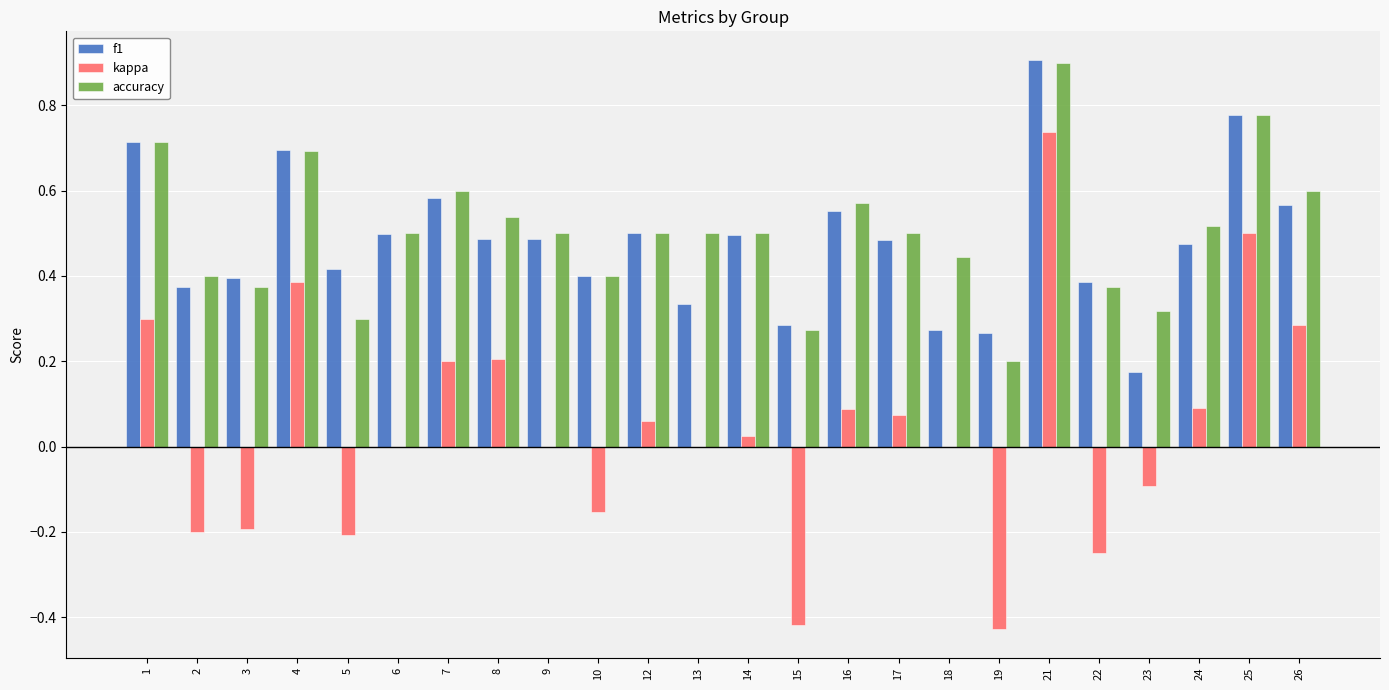

Is the value of accuracy at 5 greater than the value of f1 at 5?

No